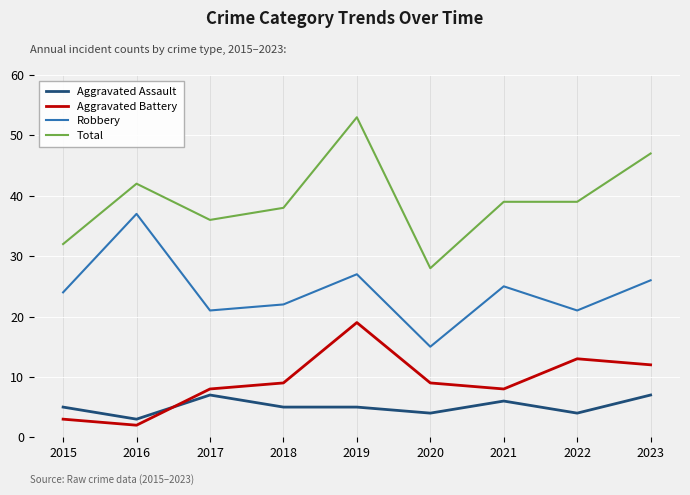

Which series has the largest range (max minus min)?

Total